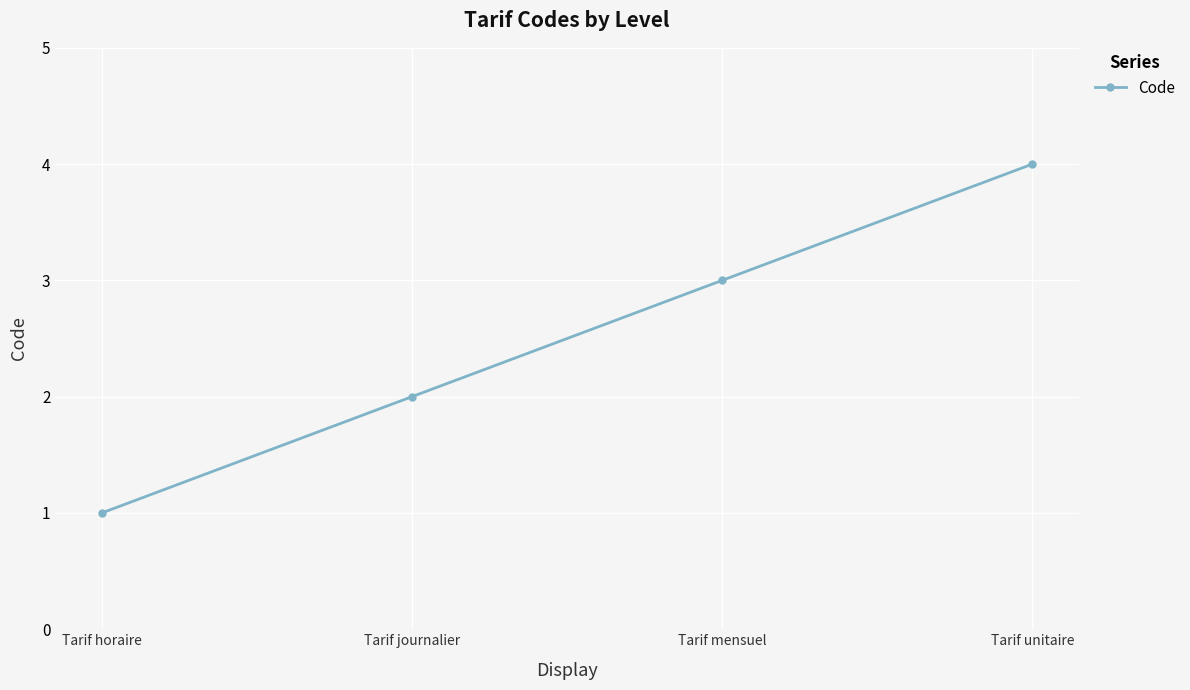

Reading left to right, list all the values displayed in this chart.

1	2	3	4